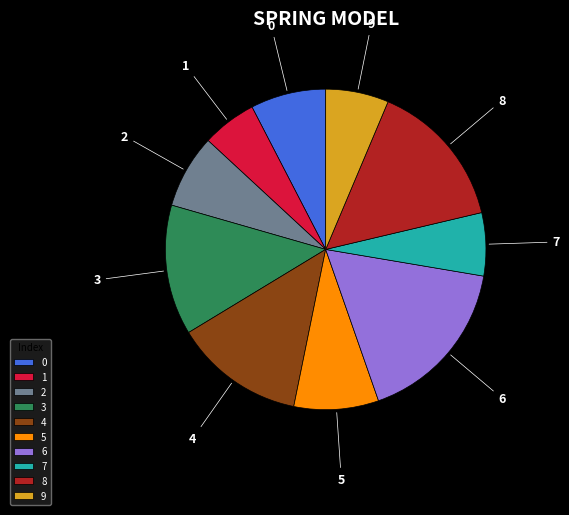

Do 5 and 6 together represent more than half of the pie?

No